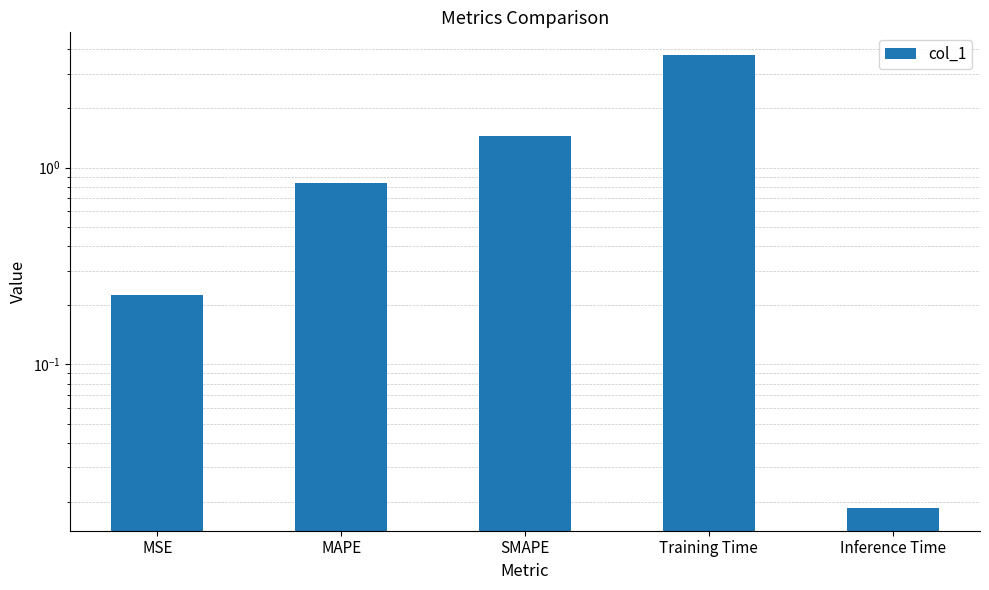

Reading left to right, extract all data points from this chart.

MSE=0.2	MAPE=0.8	SMAPE=1.4	Training Time=3.7	Inference Time=0.0